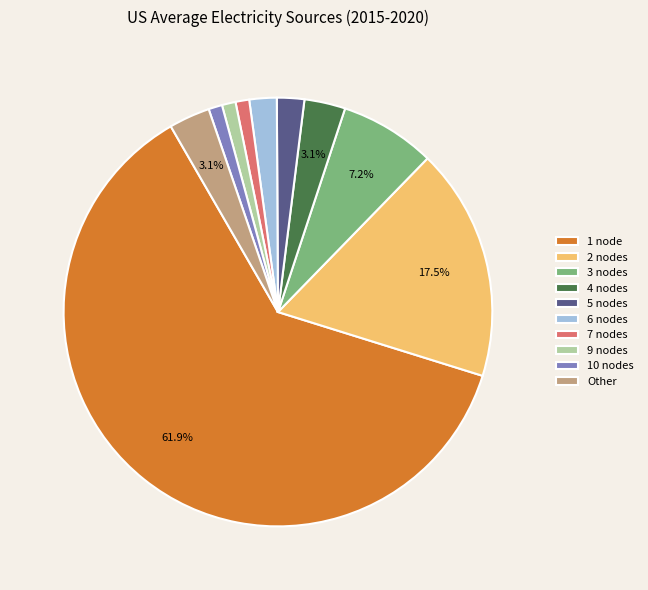

The 2 nodes slice represents 7% of the pie. True or false?

False